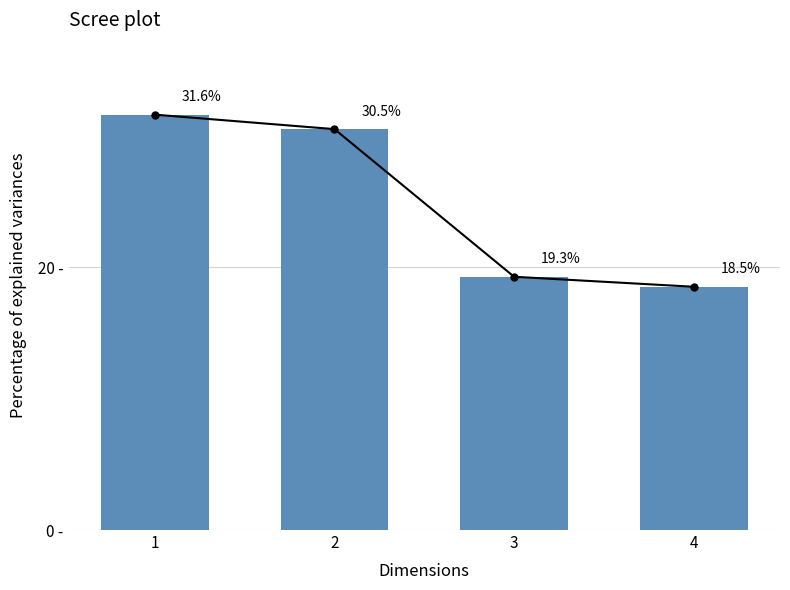

What is the maximum value shown in the chart?

31.6